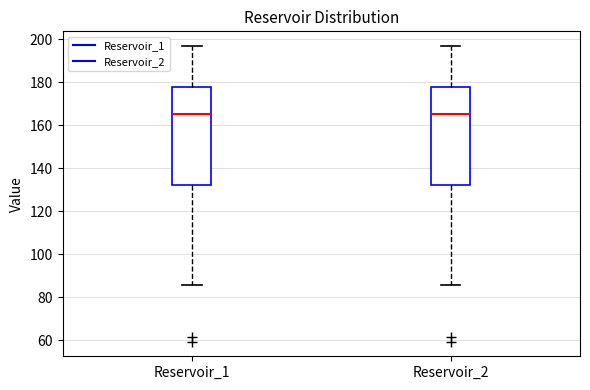

Reading left to right, transcribe this box plot: for each box, give where its median line is, the range the box spans, and where its two whiskers end, as read against the y-axis. The values are not printed on the chart, so give them approximately, as read against the axis.

Reservoir_1: median 166, box 132 to 178, whiskers 86 to 196
Reservoir_2: median 166, box 132 to 178, whiskers 86 to 196